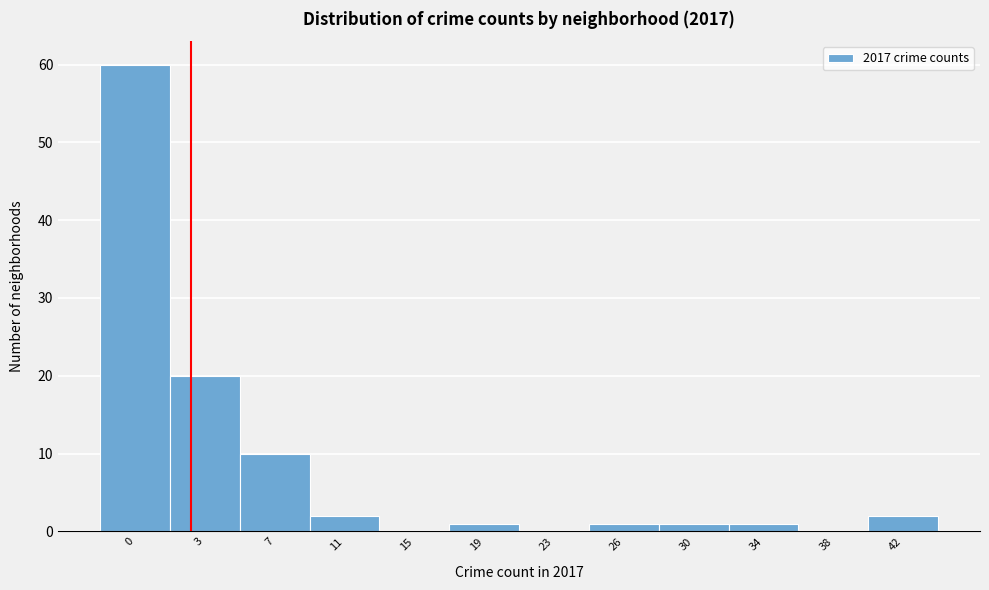

Reading right to left, extract all data points from this chart.

42=2	38=0	34=1	30=1	26=1	23=0	19=1	15=0	11=2	7=10	3=20	0=60